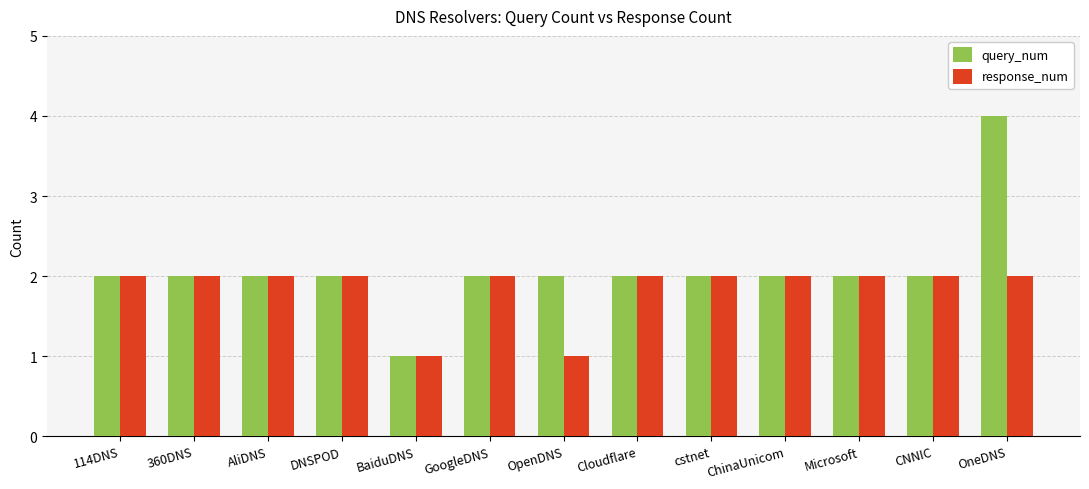

What are all the series names shown in the legend?

query_num, response_num